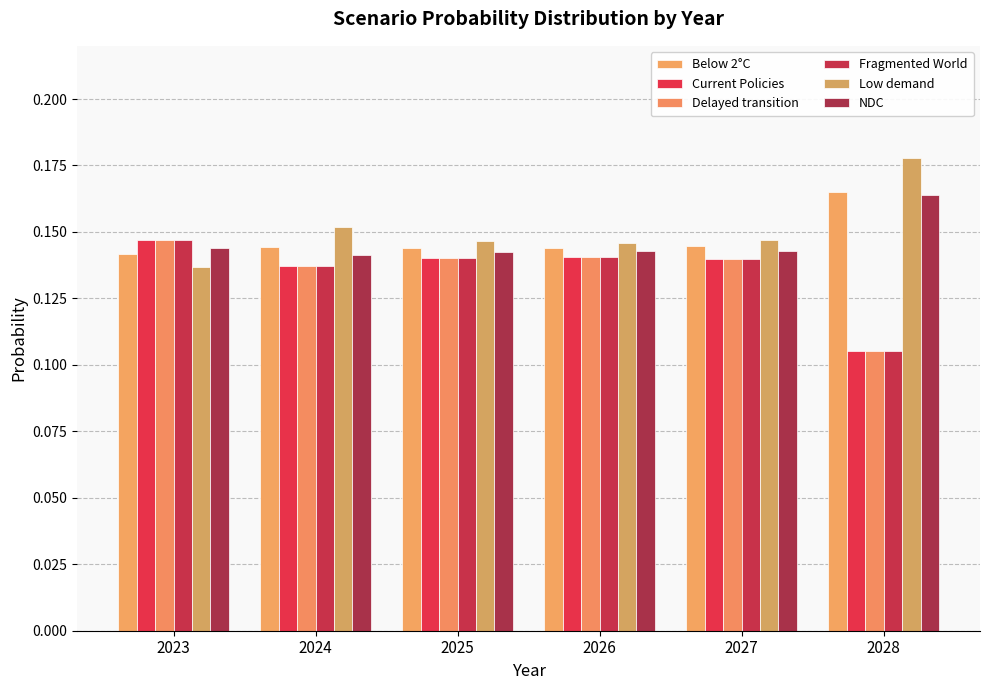

How many series are shown in this chart?

6